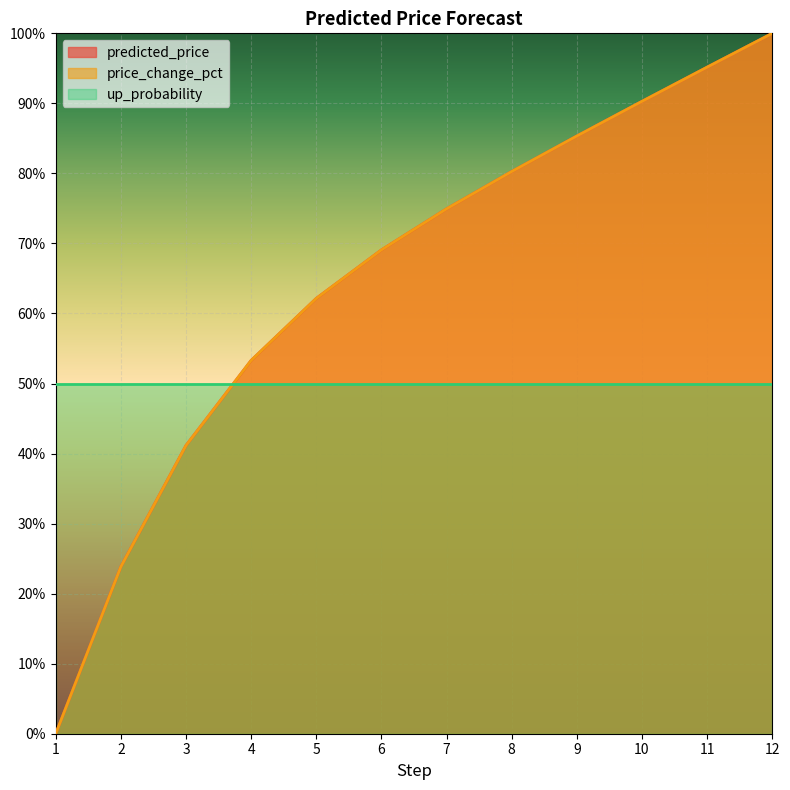

Rank the categories by predicted_price value from lowest to highest.

1, 2, 3, 4, 5, 6, 7, 8, 9, 10, 11, 12